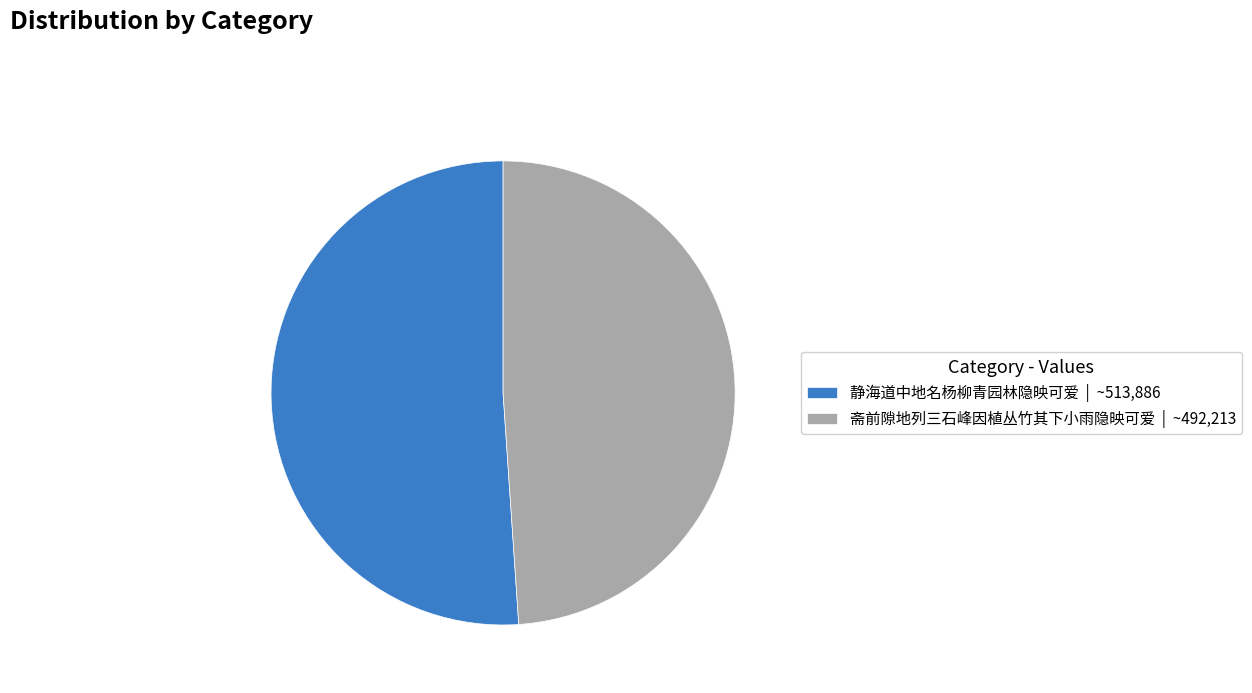

Which slice is the smallest?

斋前隙地列三石峰因植丛竹其下小雨隐映可爱